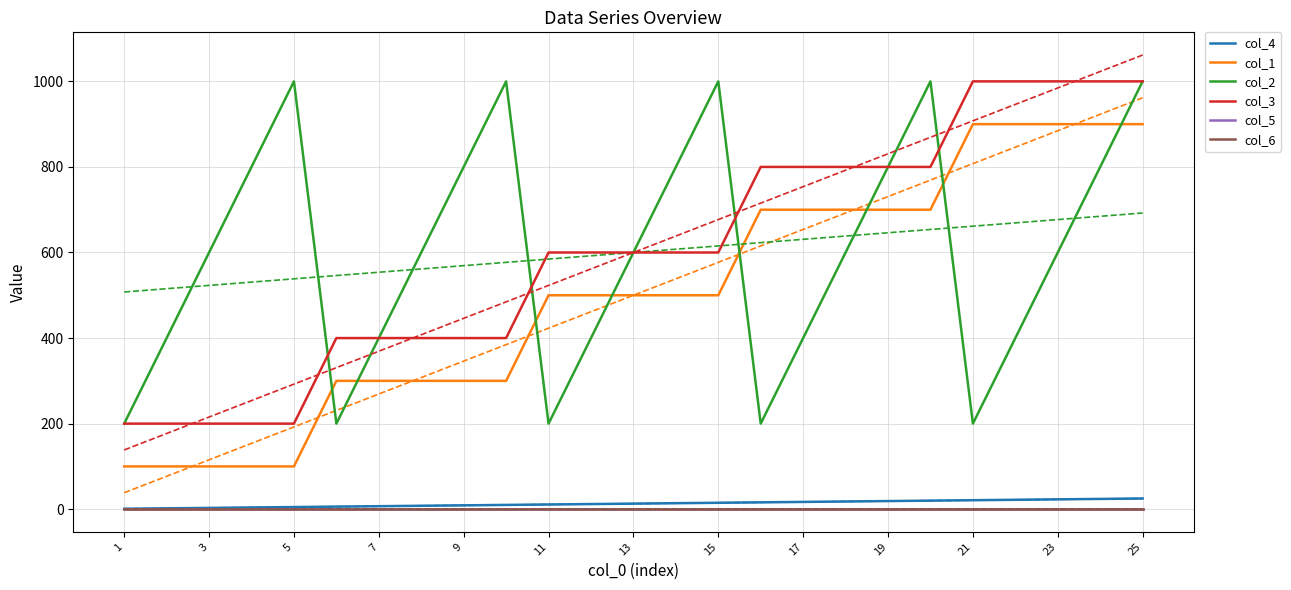

What is the lowest value of the col_5 series?

1